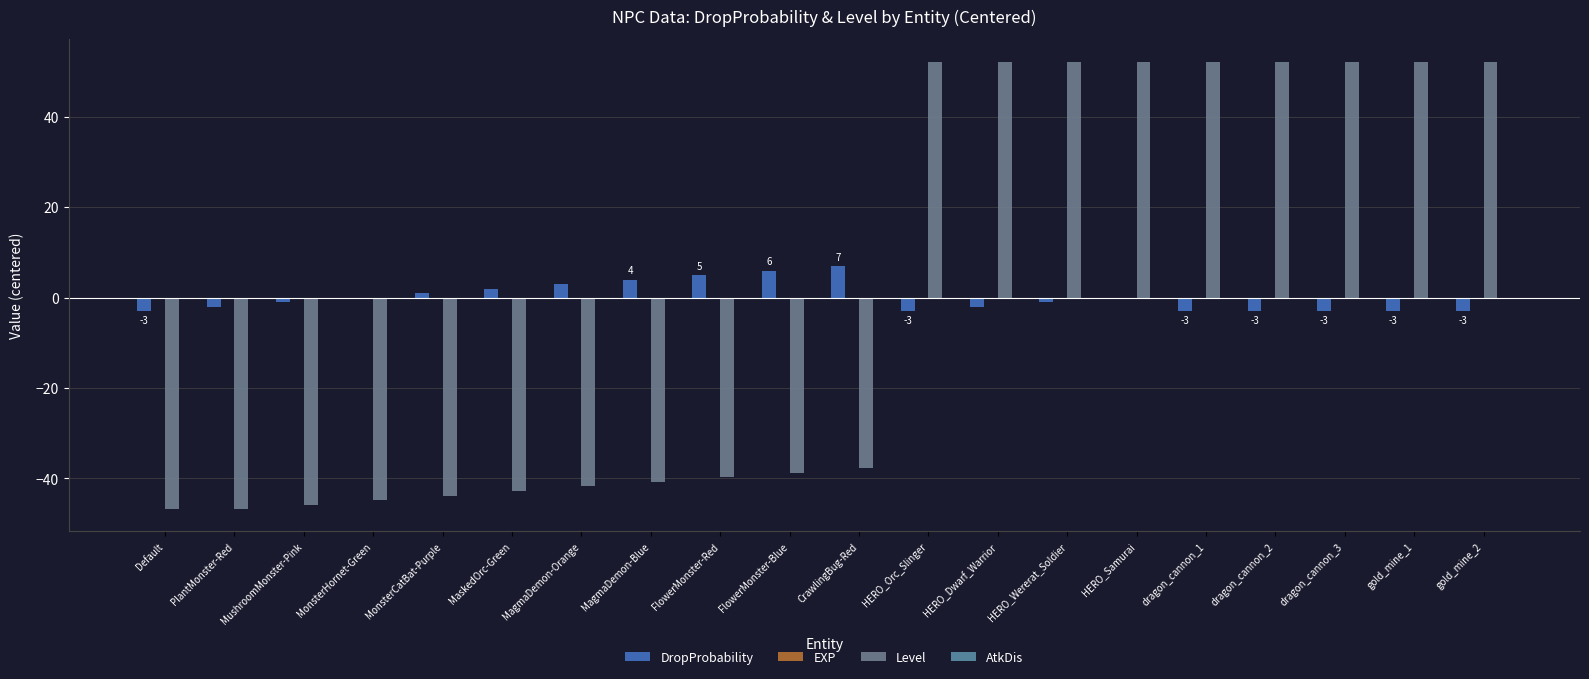

Count the number of categories in the chart.

20